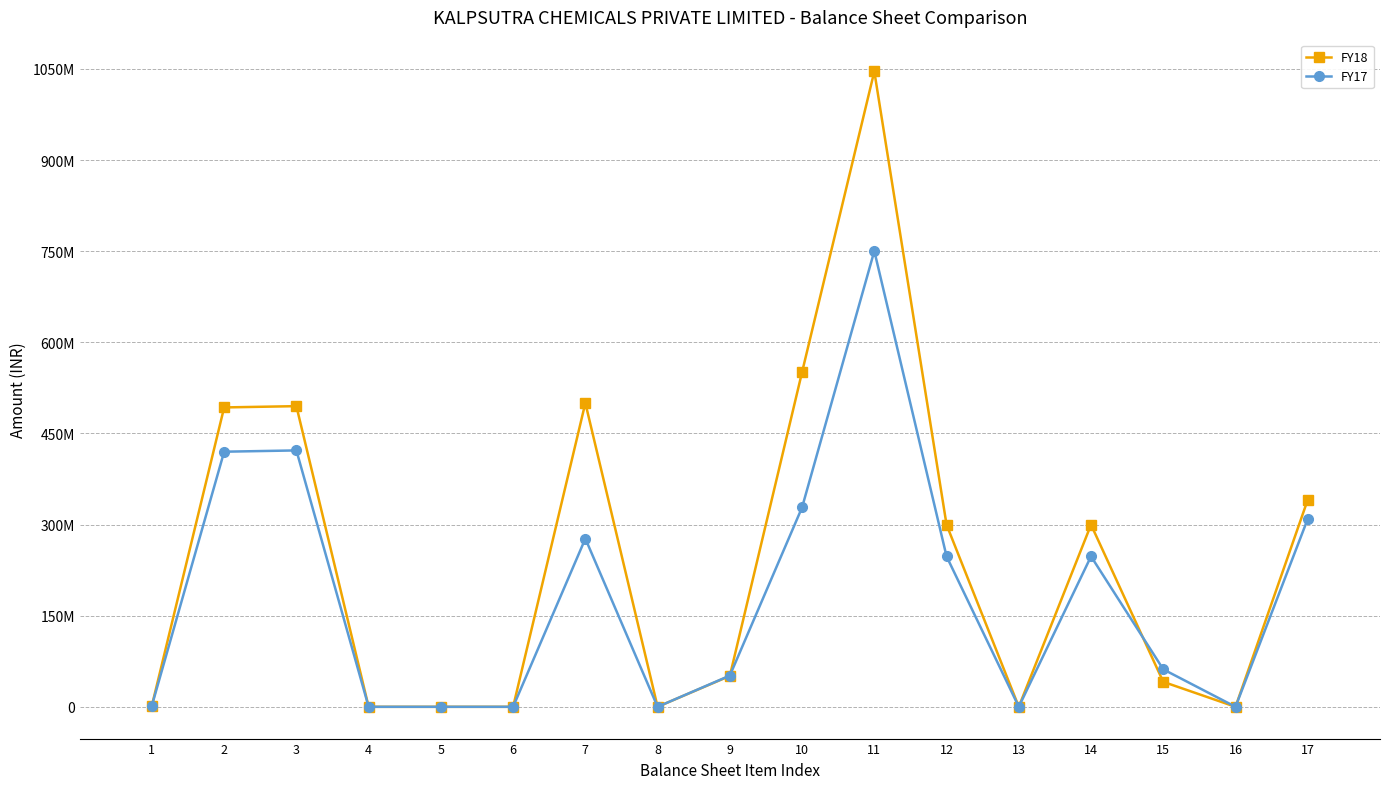

List the series in order of their peak value, highest first.

FY18, FY17